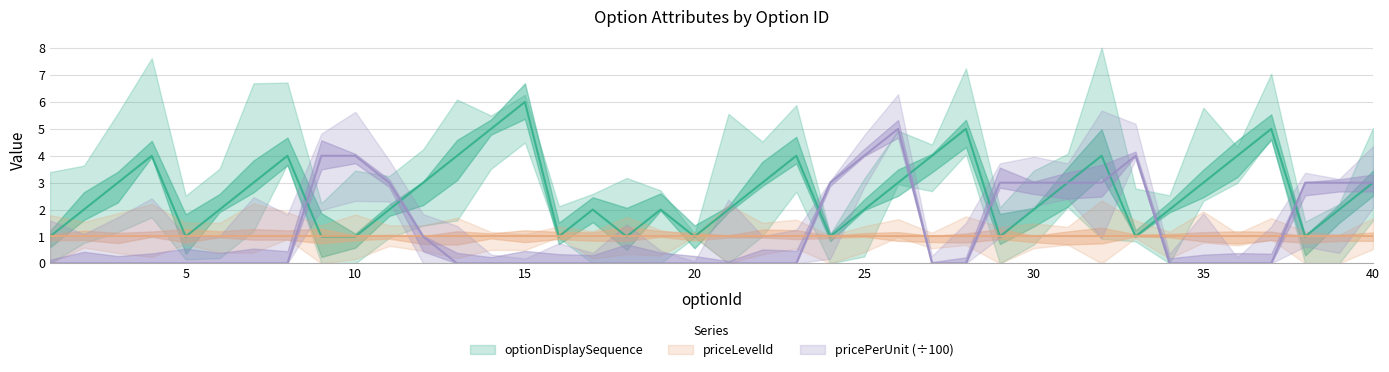

True or false: pricePerUnit and optionDisplaySequence cross at least once.

True